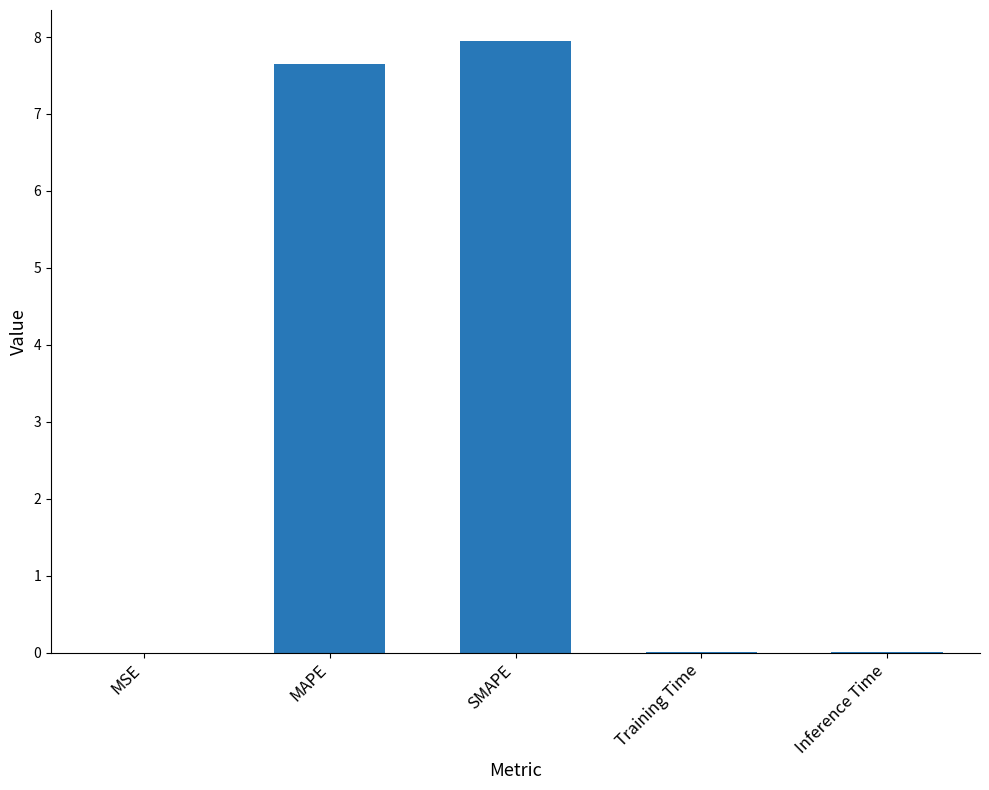

Which has a higher value, SMAPE or MSE?

SMAPE